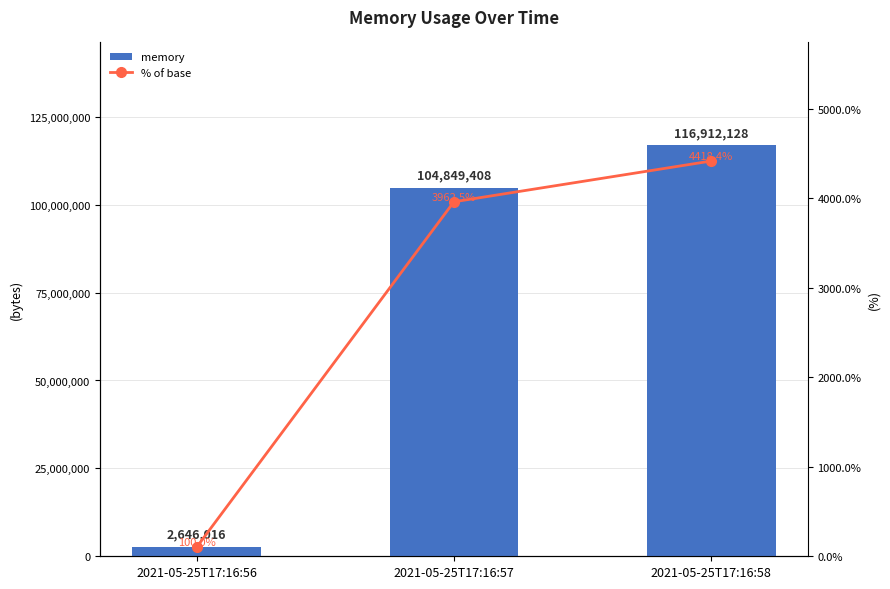

Rank the categories by memory value from highest to lowest.

2021-05-25T17:16:58, 2021-05-25T17:16:57, 2021-05-25T17:16:56